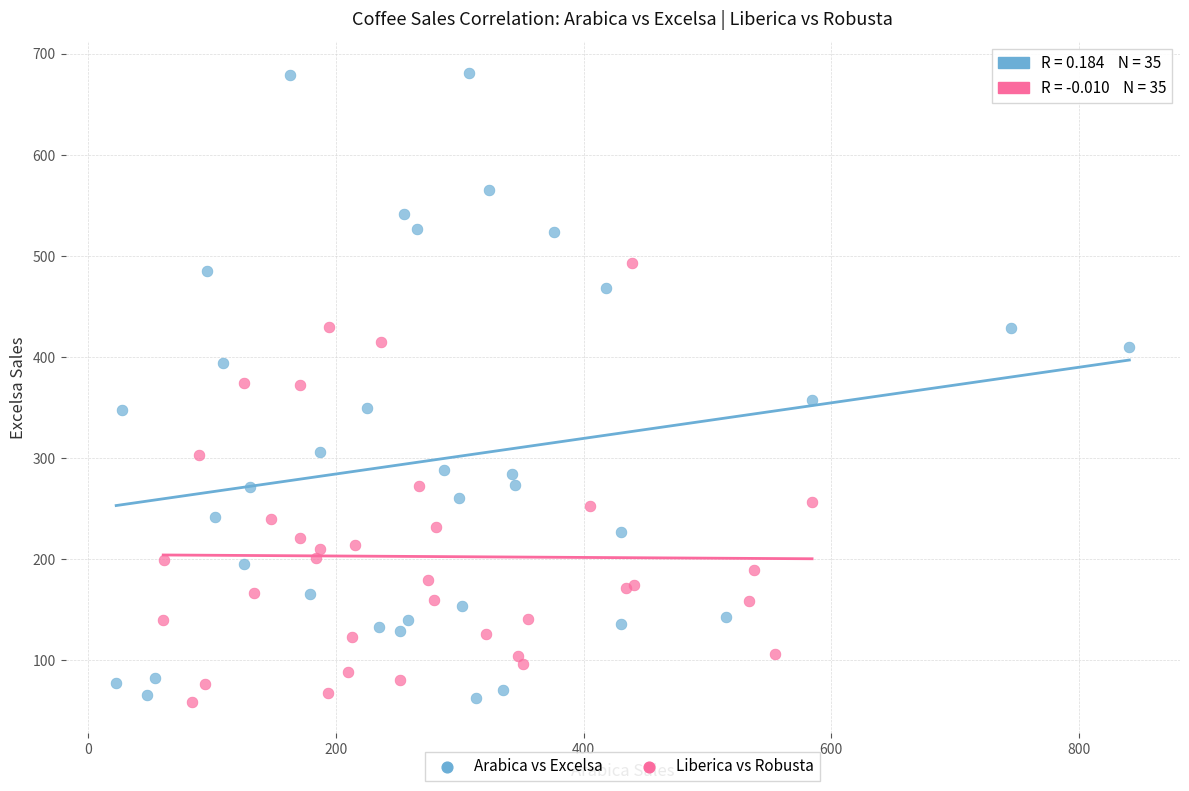

Which series reaches the maximum Y coordinate?

Arabica vs Excelsa